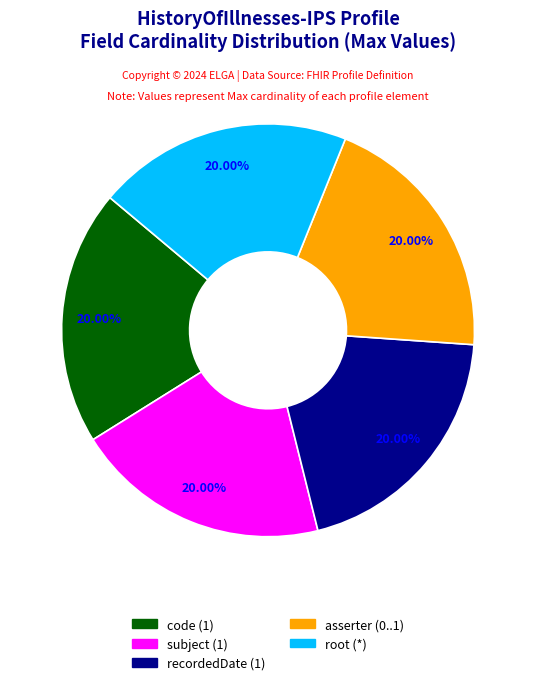

Does any single category account for the majority?

No